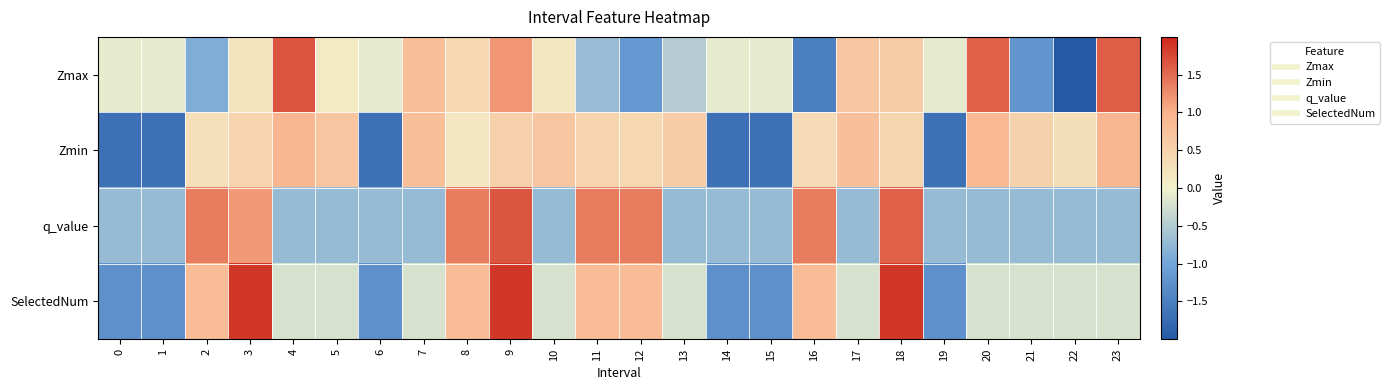

Which series has the largest range (max minus min)?

Zmax